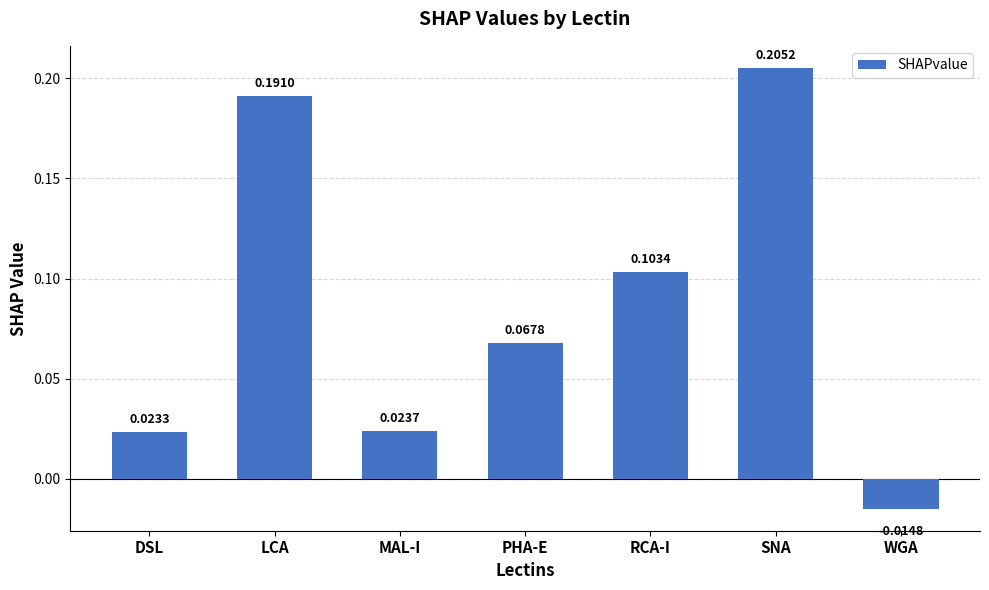

List the labels in order of value, largest first.

SNA, LCA, RCA-I, PHA-E, MAL-I, DSL, WGA